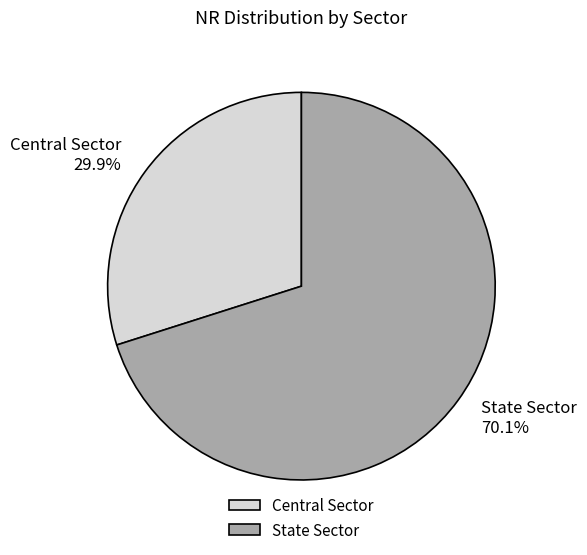

What is the total percentage of Central Sector and State Sector?

100.0%